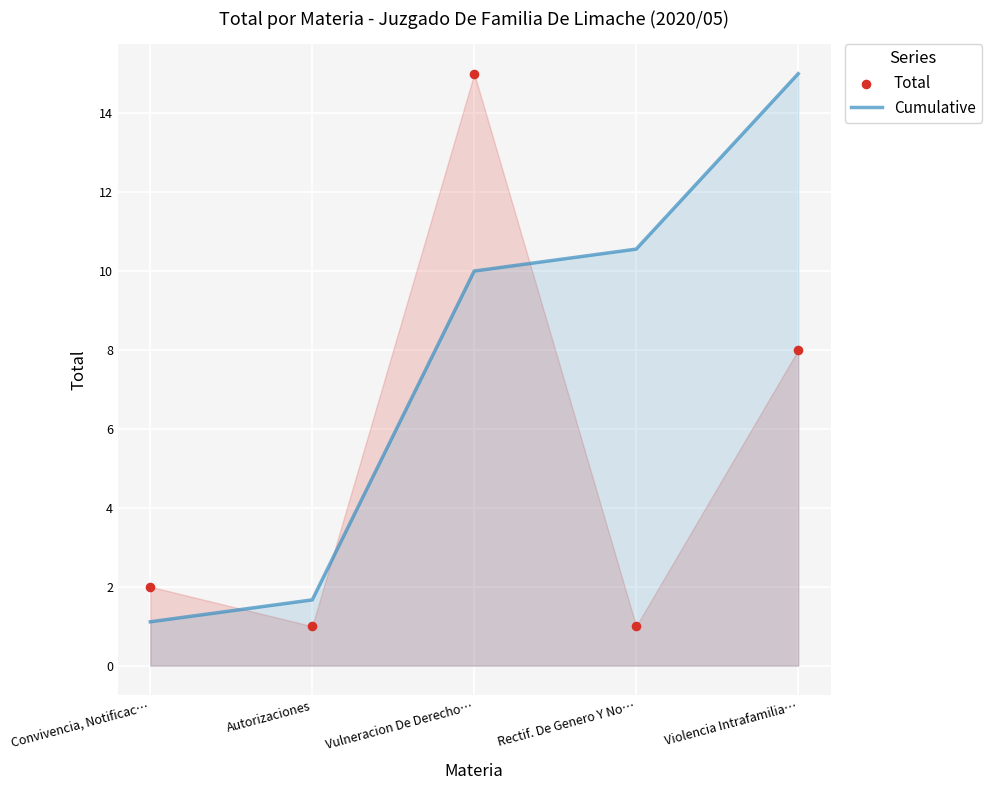

At which category is the sum across all series the highest?

Vulneracion De Derecho…